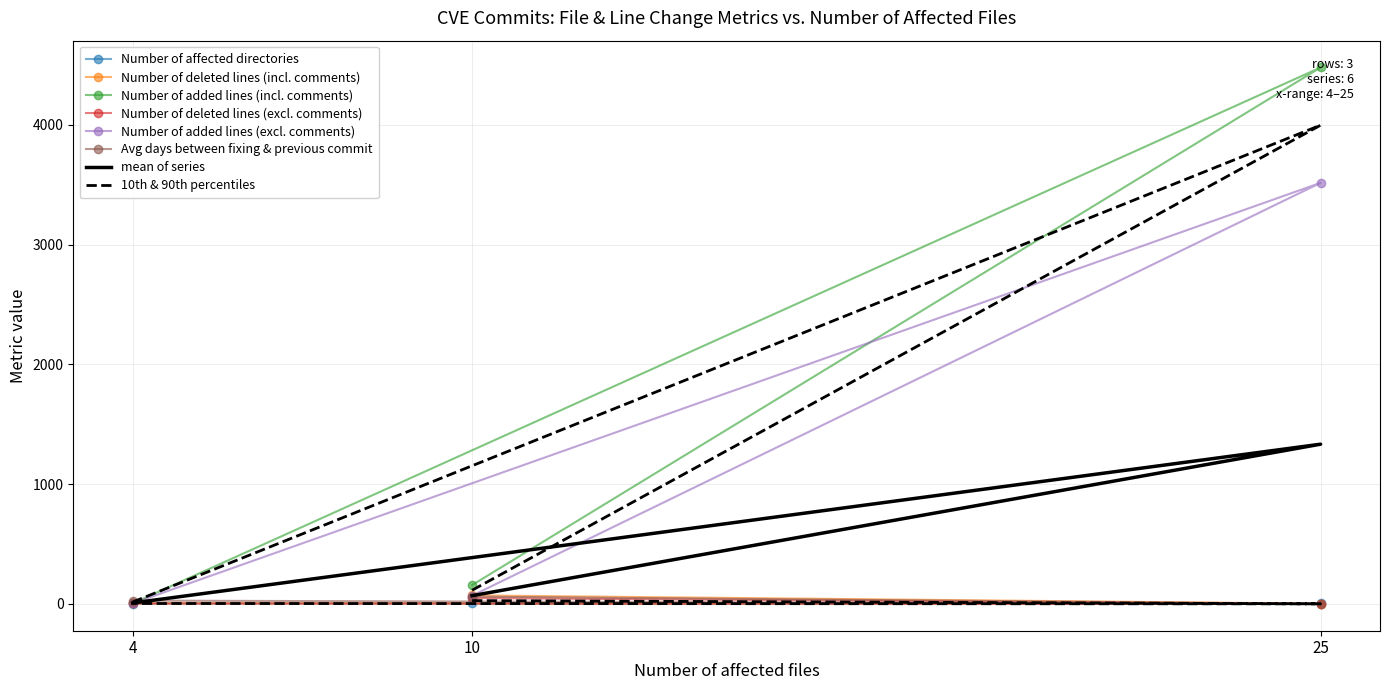

Reading left to right, extract all data points from this chart.

Number of affected directories: 10=6.0	25=4.0	4=3.0
Number of deleted lines (incl. comments): 10=71.0	25=2.0	4=4.0
Number of added lines (incl. comments): 10=157.0	25=4478.0	4=4.0
Number of deleted lines (excl. comments): 10=49.0	25=0.0	4=4.0
Number of added lines (excl. comments): 10=69.0	25=3515.0	4=4.0
Avg days between fixing & previous commit: 10=61.1	25=0.8	4=27.5